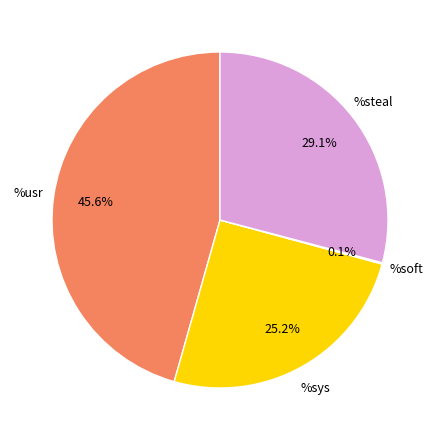

Is there a majority slice in this chart?

No